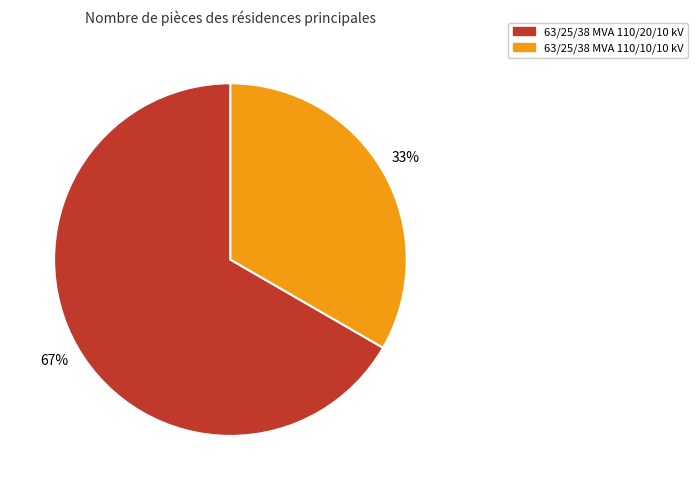

Which slice is the smallest?

63/25/38 MVA 110/10/10 kV